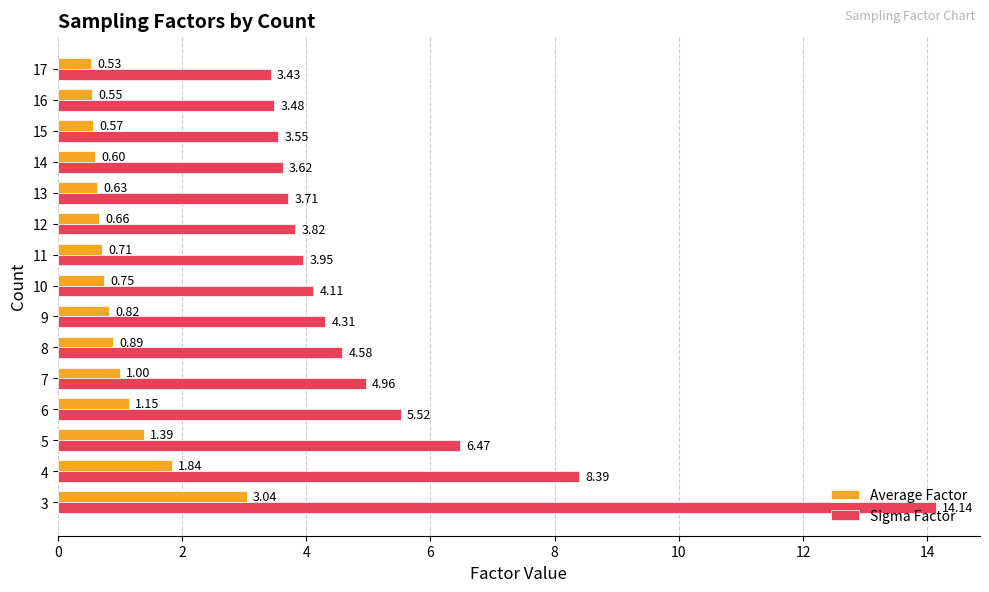

What is the sum of all Sigma Factor values?

78.0